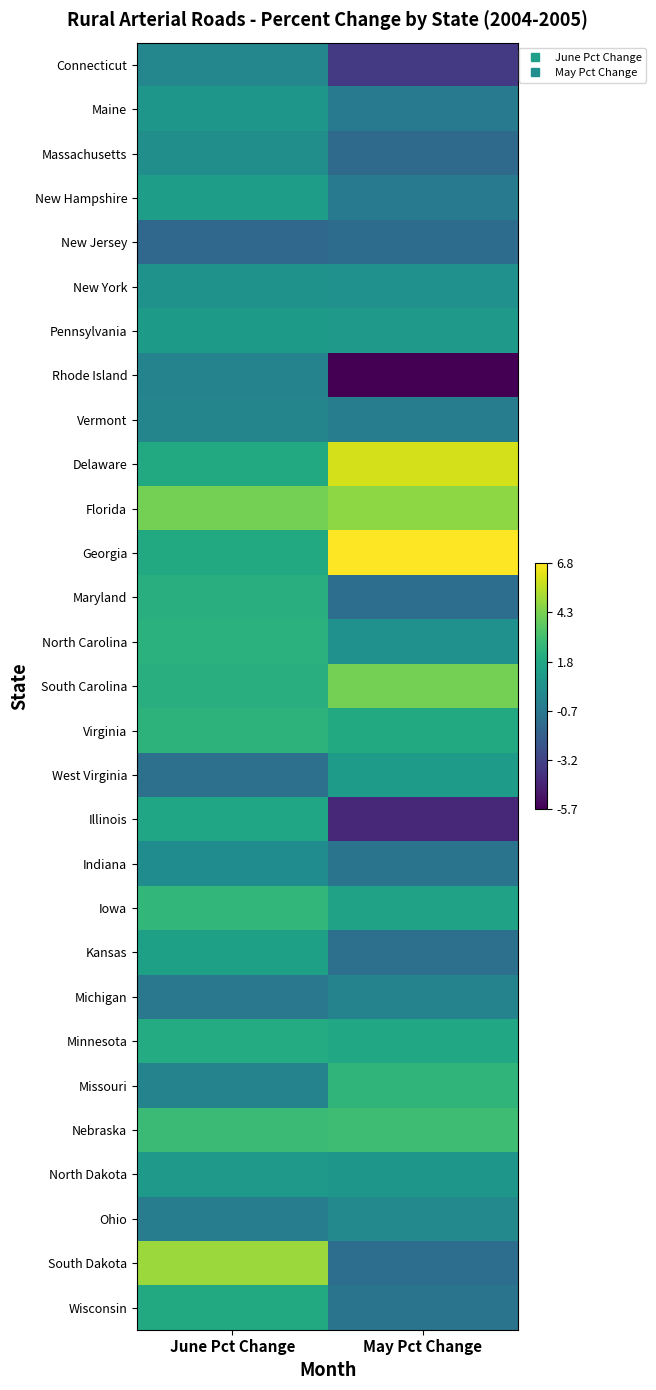

At how many categories does at least one series exceed 0?

2